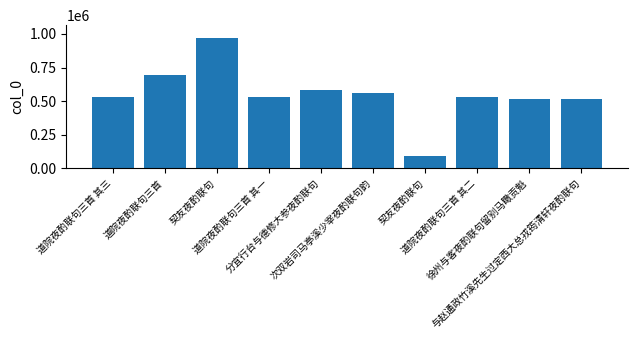

How many values are below 529583?

5